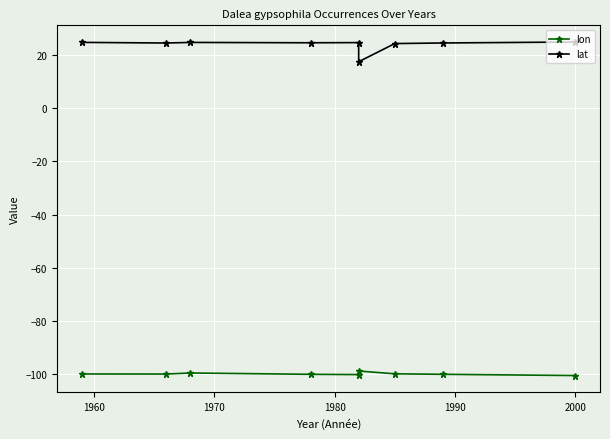

What are all the series names shown in the legend?

lon, lat